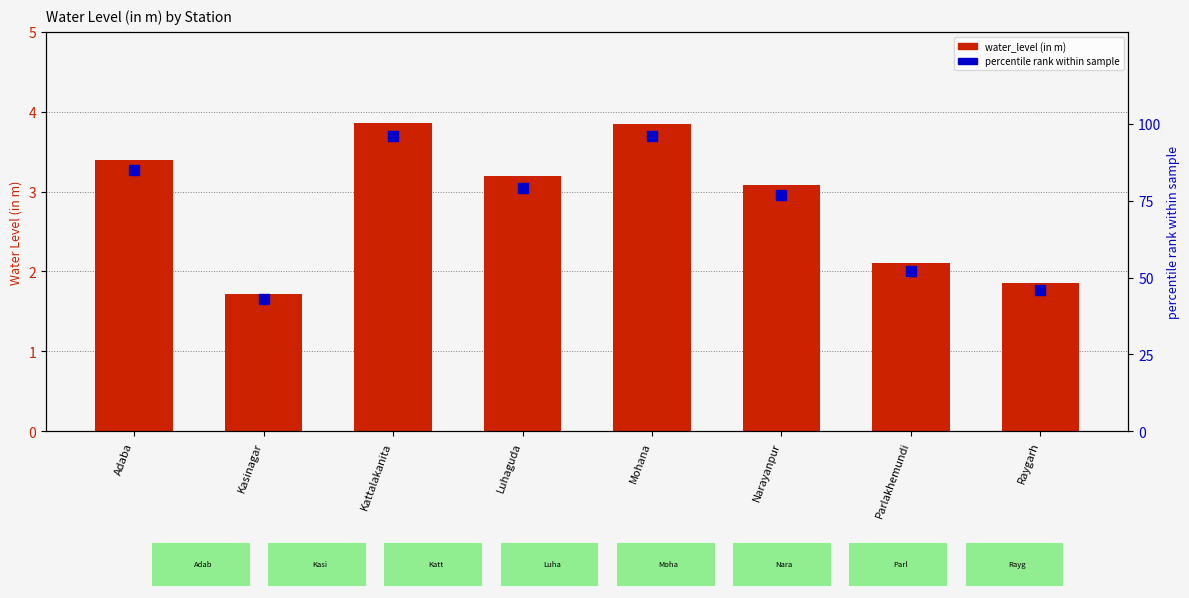

Is the value of water_level (in m) at Kattalakanita greater than the value of percentile rank within sample at Mohana?

No